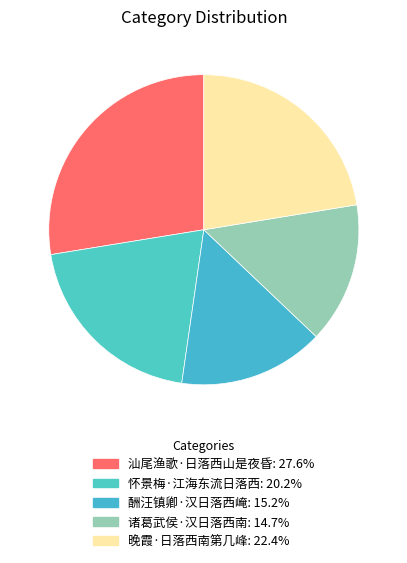

How many segments does this pie chart have?

5